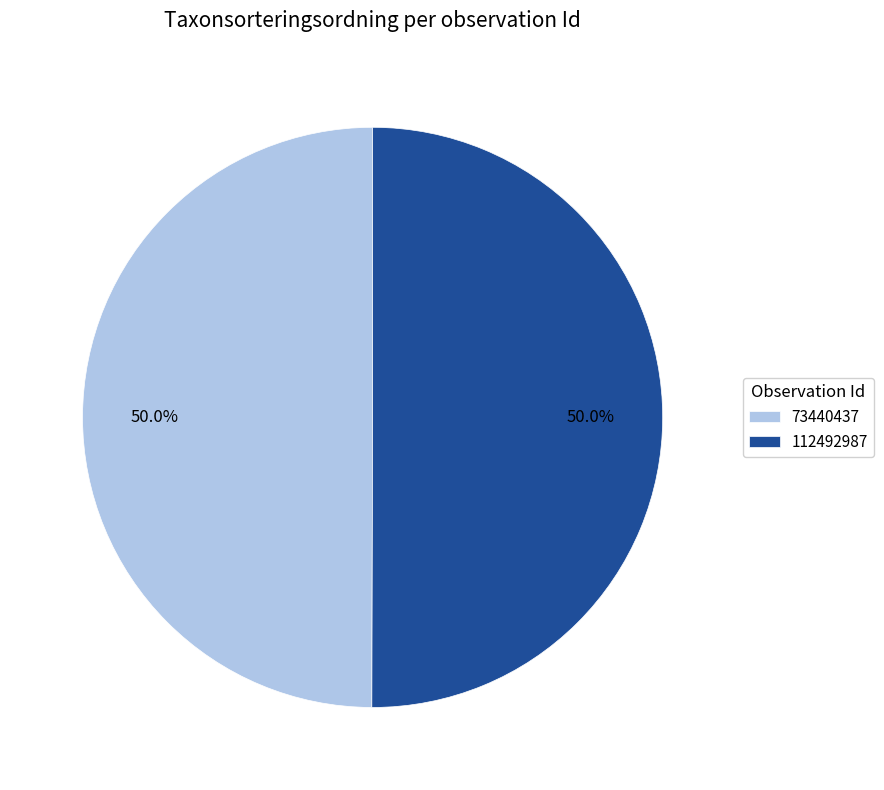

To the nearest percent, what percentage of the pie is 73440437?

50%